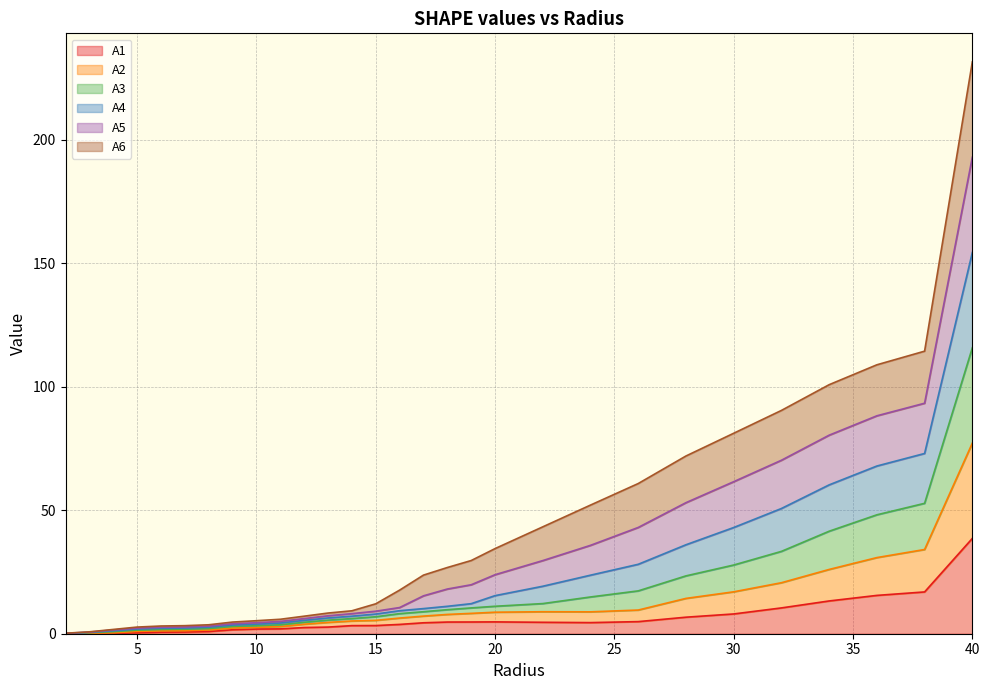

What are all the series names shown in the legend?

A1, A2, A3, A4, A5, A6